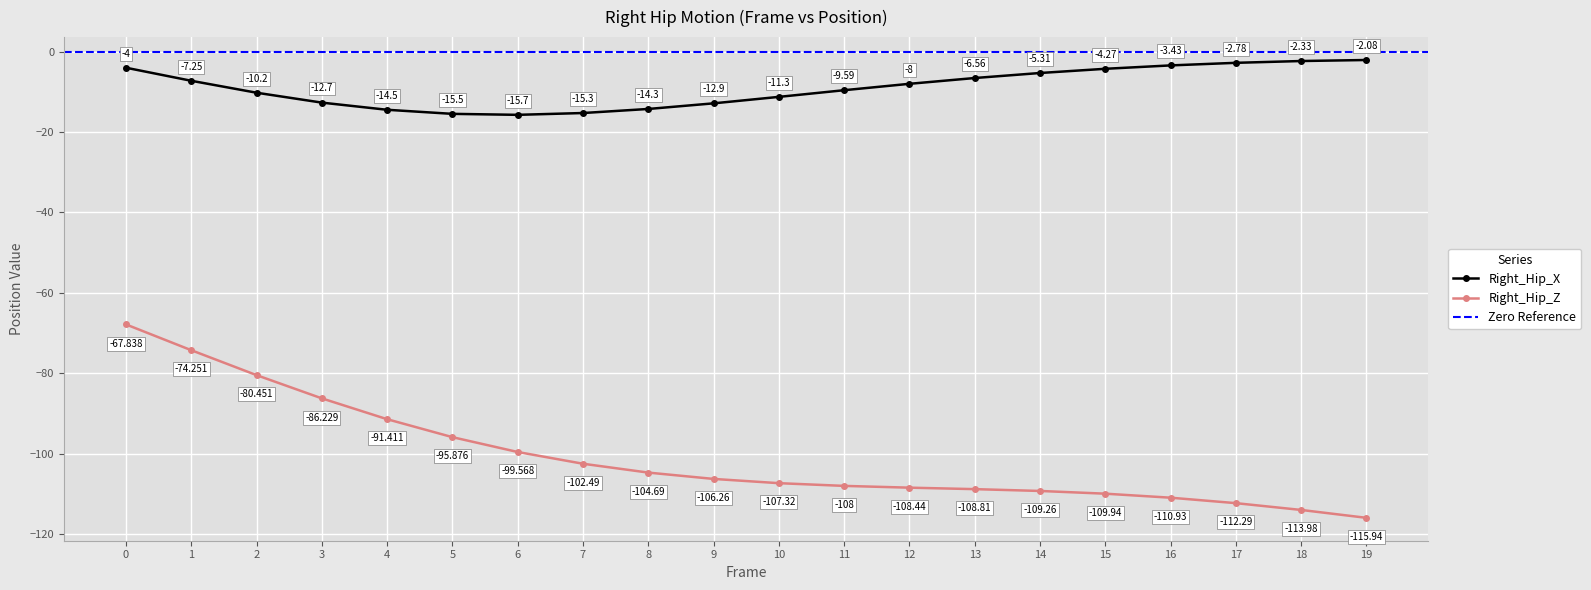

Reading left to right, what are all the values shown in this chart?

Right_Hip_X: 0=-4.0	1=-7.2	2=-10.2	3=-12.7	4=-14.5	5=-15.5	6=-15.7	7=-15.3	8=-14.3	9=-12.9	10=-11.3	11=-9.6	12=-8.0	13=-6.6	14=-5.3	15=-4.3	16=-3.4	17=-2.8	18=-2.3	19=-2.1
Right_Hip_Z: 0=-67.8	1=-74.3	2=-80.5	3=-86.2	4=-91.4	5=-95.9	6=-99.6	7=-102.5	8=-104.7	9=-106.3	10=-107.3	11=-108.0	12=-108.4	13=-108.8	14=-109.3	15=-109.9	16=-110.9	17=-112.3	18=-114.0	19=-115.9